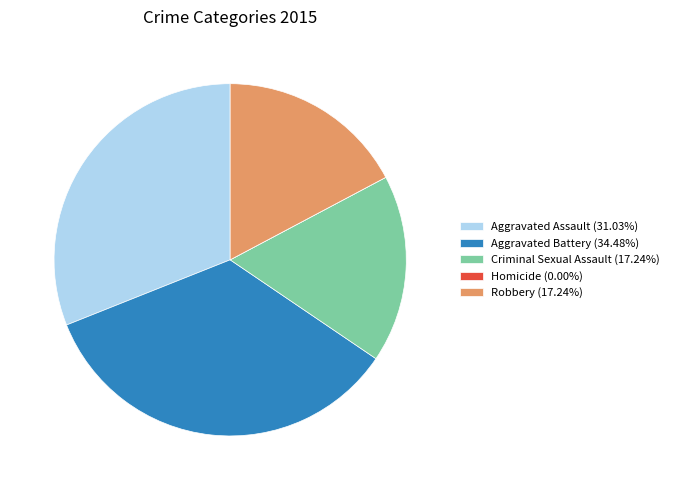

Is there any slice that represents more than half of the pie?

No